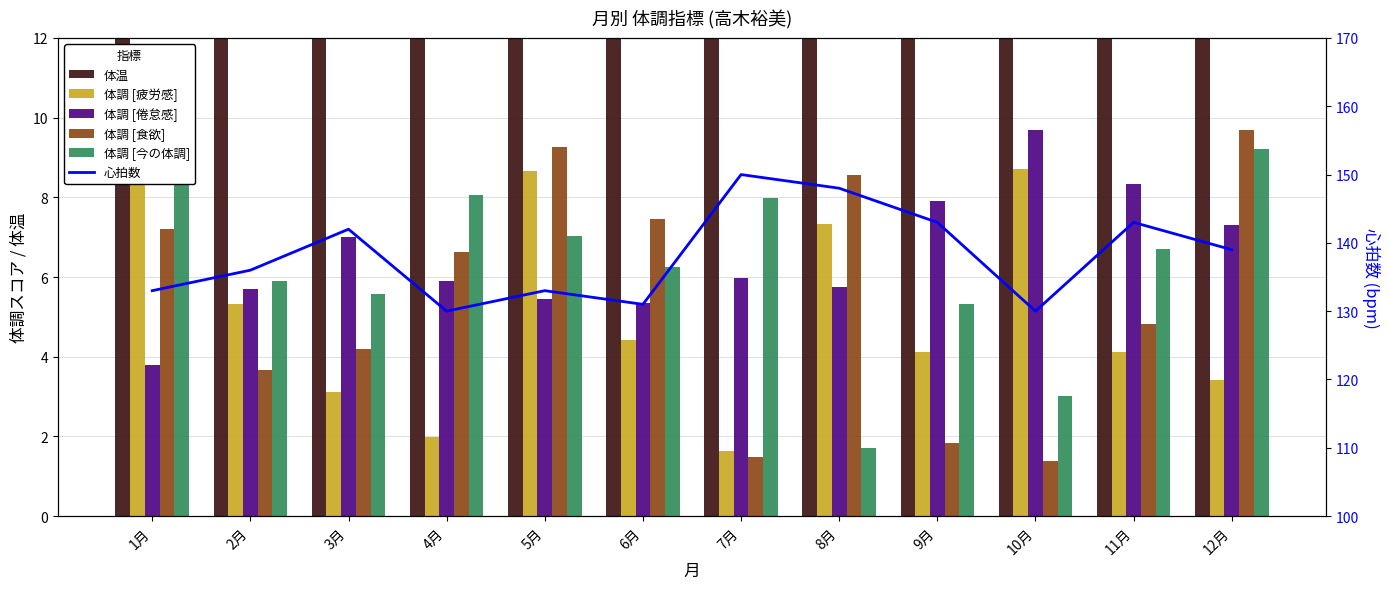

At which label does 体調 [食欲] first exceed 6?

1月